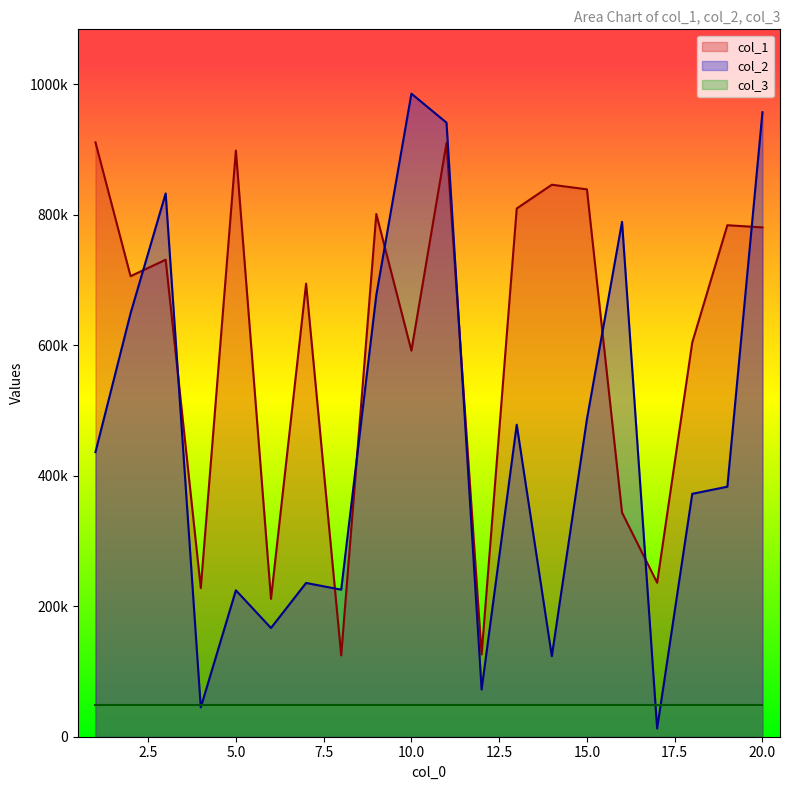

Does the chart have visible grid lines?

No